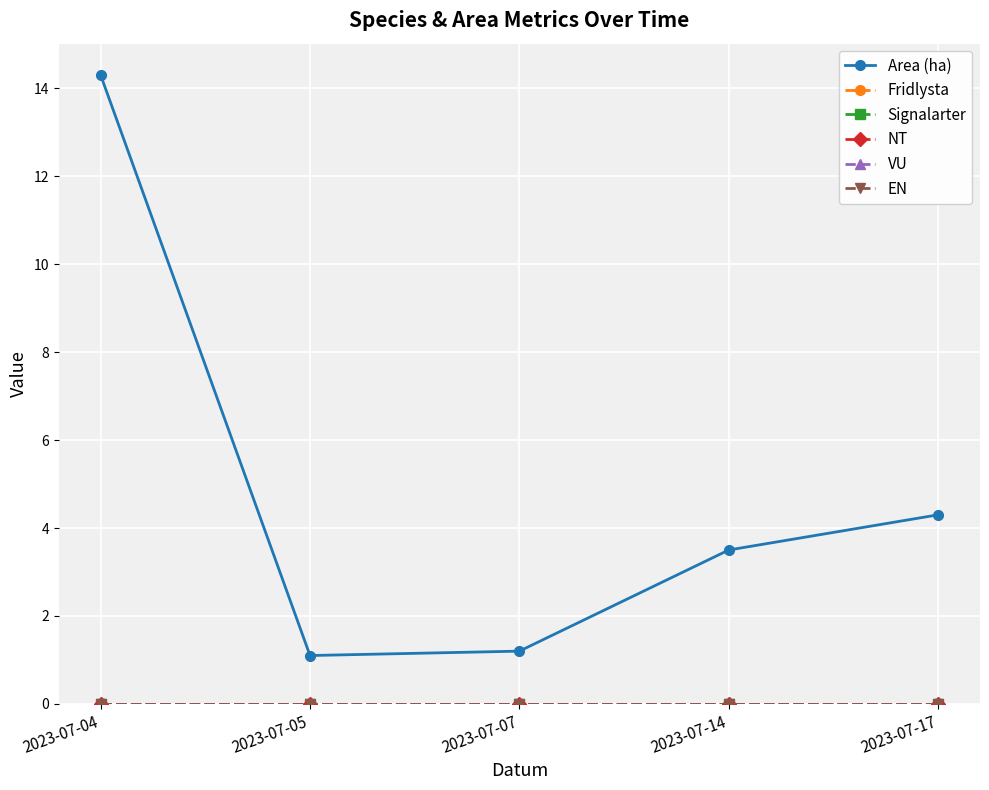

True or false: NT and VU intersect in this chart.

False